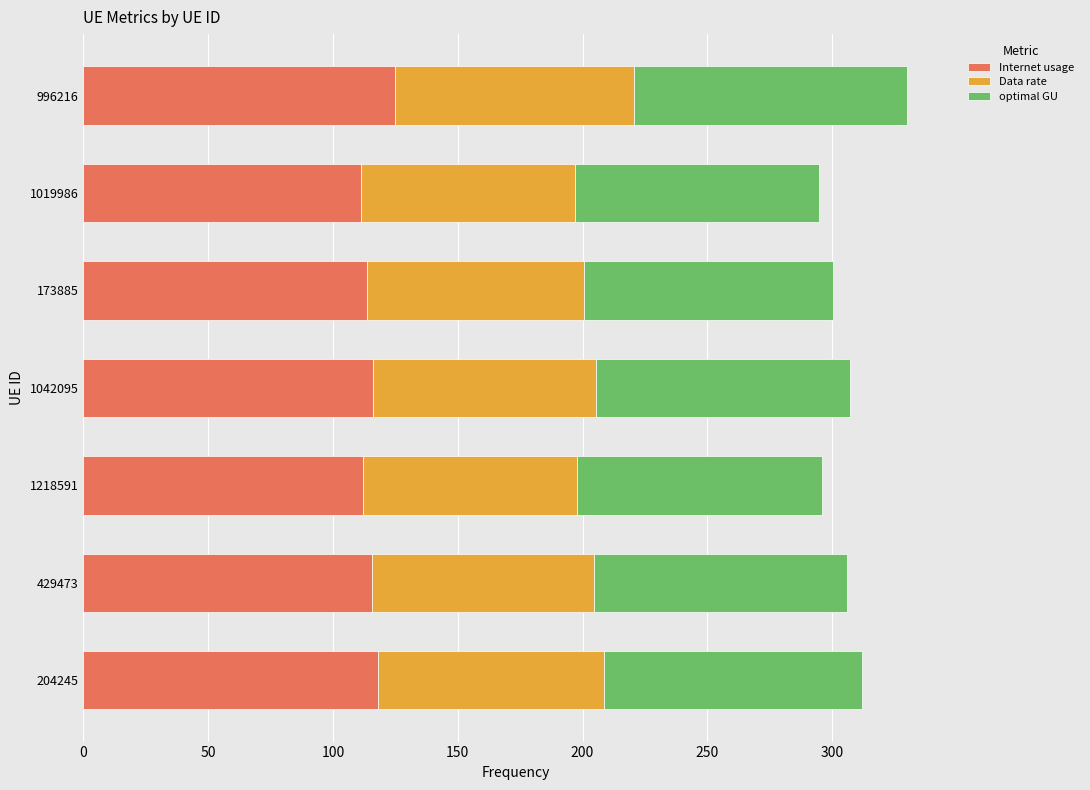

What is the difference between the maximum and minimum values in the Internet usage series?

13.4